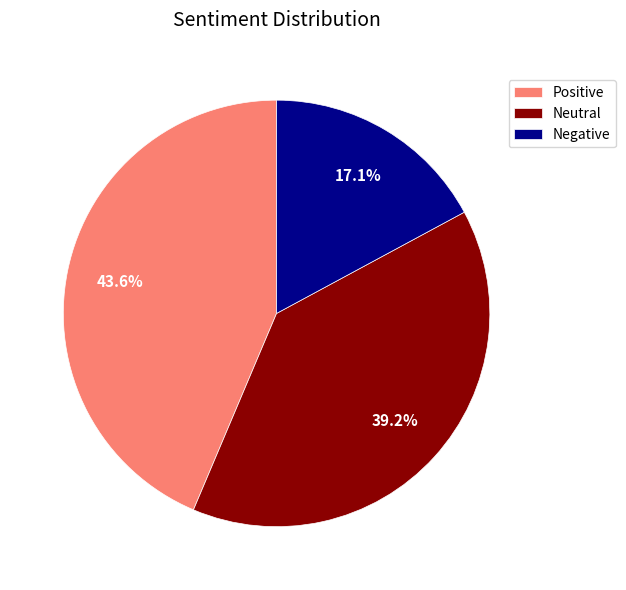

Which has a higher value, Negative or Neutral?

Neutral